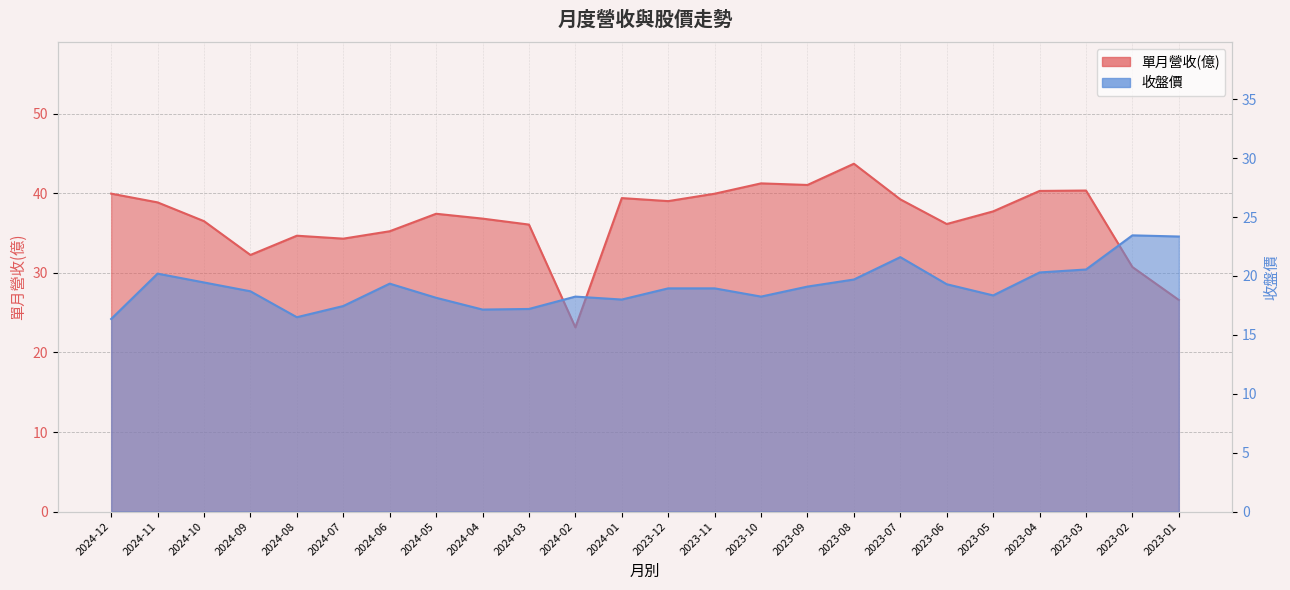

What is the total value across all series at 2024-07?

51.8